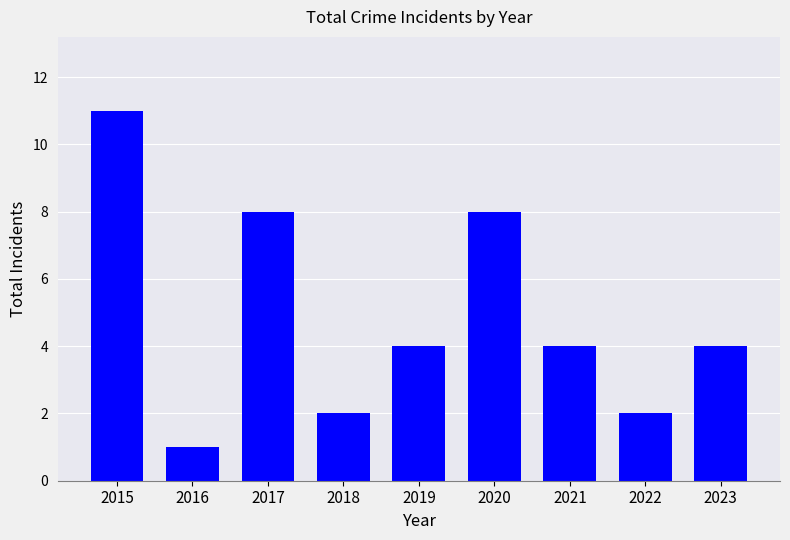

Reading left to right, what are all the values shown in this chart?

11	1	8	2	4	8	4	2	4